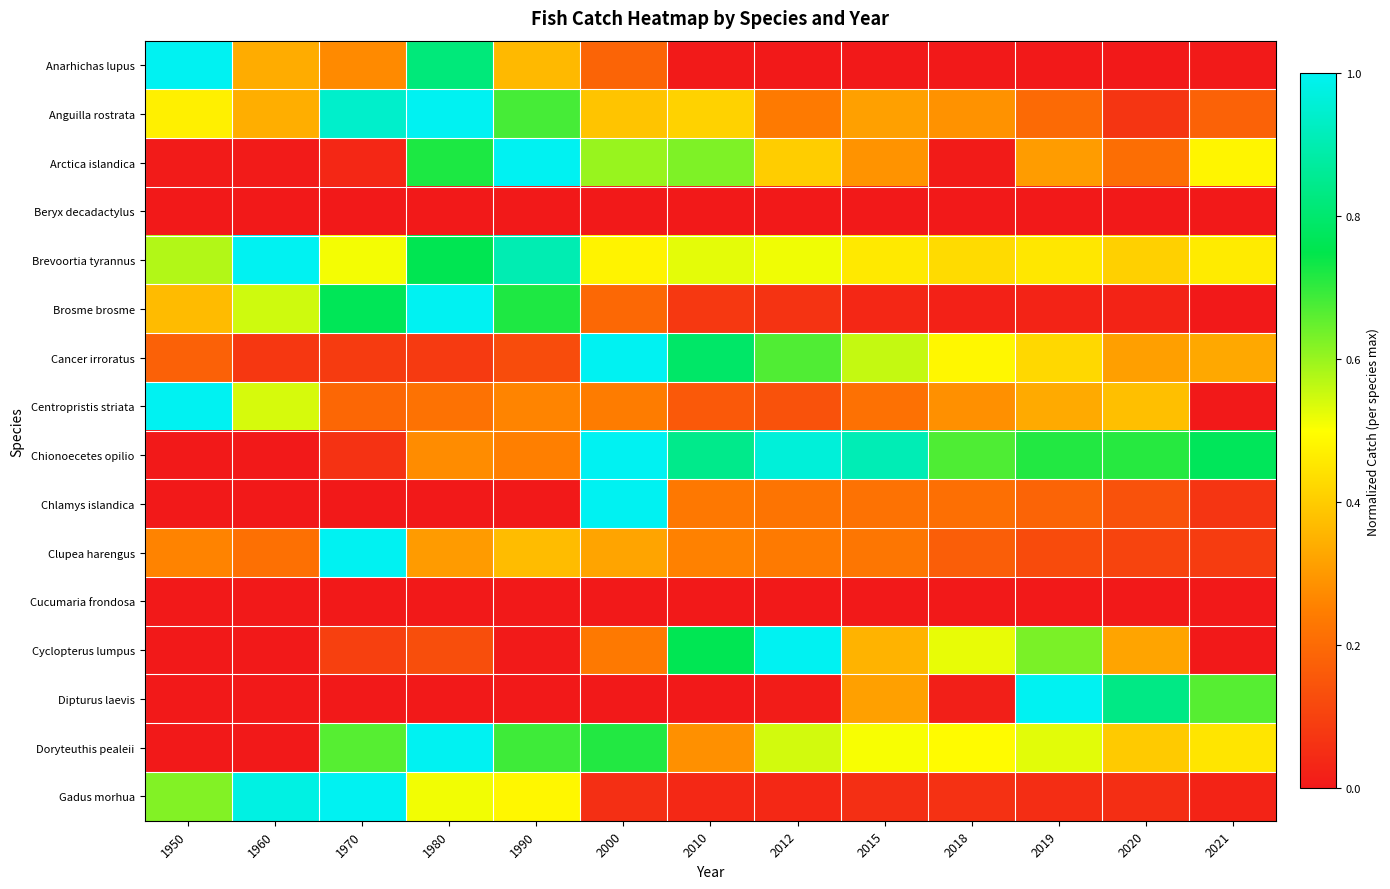

Rank the series by their maximum value, from lowest to highest.

Beryx decadactylus, Cucumaria frondosa, Anarhichas lupus, Anguilla rostrata, Arctica islandica, Brevoortia tyrannus, Brosme brosme, Cancer irroratus, Centropristis striata, Chionoecetes opilio, Chlamys islandica, Clupea harengus, Cyclopterus lumpus, Dipturus laevis, Doryteuthis pealeii, Gadus morhua